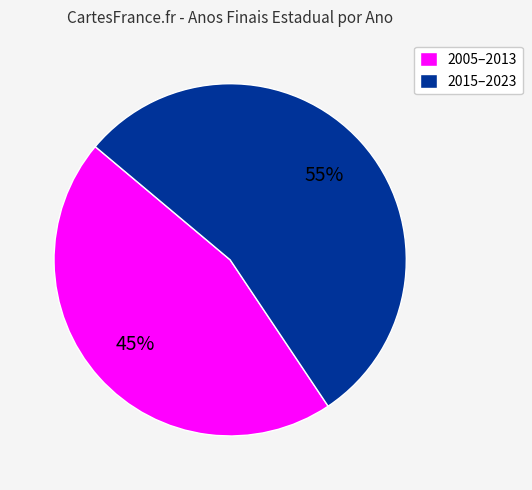

Count the number of slices in the pie.

2